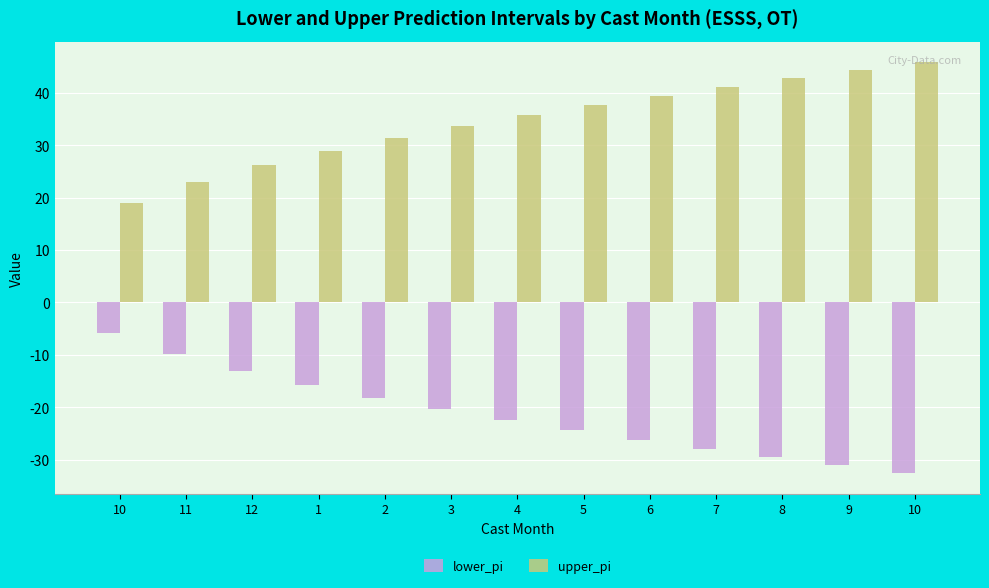

Which has a higher value, 10 or 8?

10